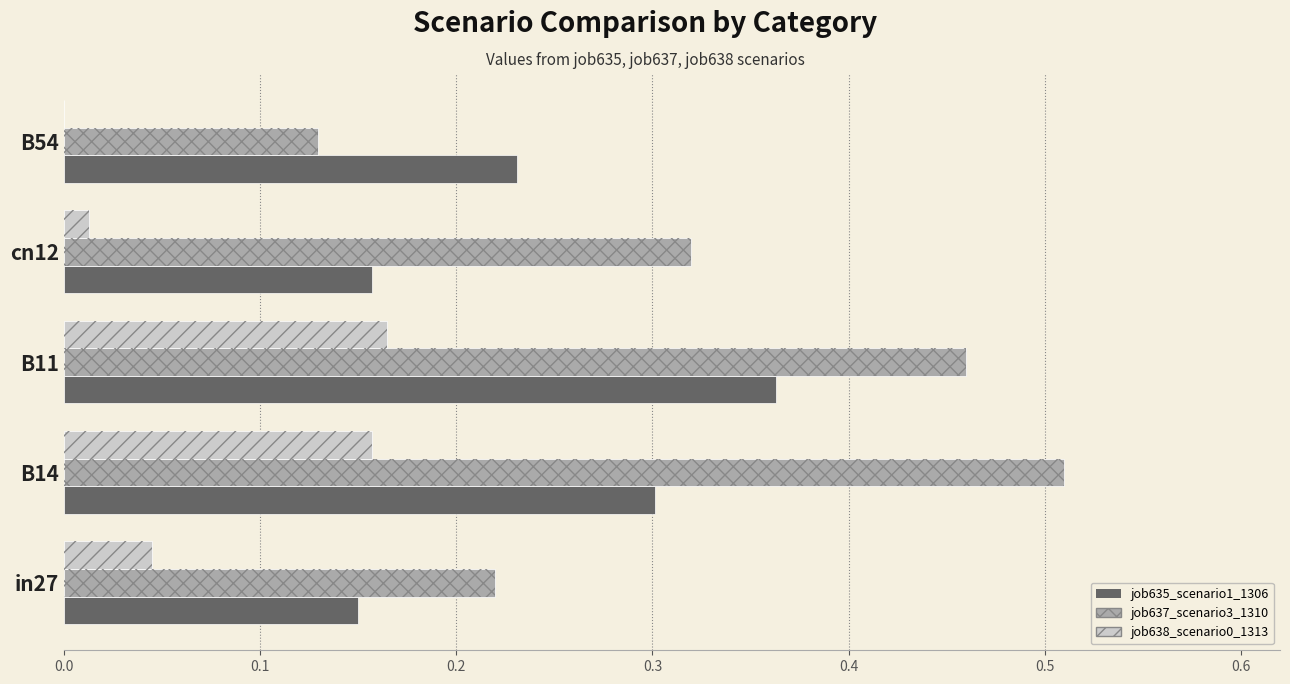

What are all the series names shown in the legend?

job635_scenario1_1306, job637_scenario3_1310, job638_scenario0_1313